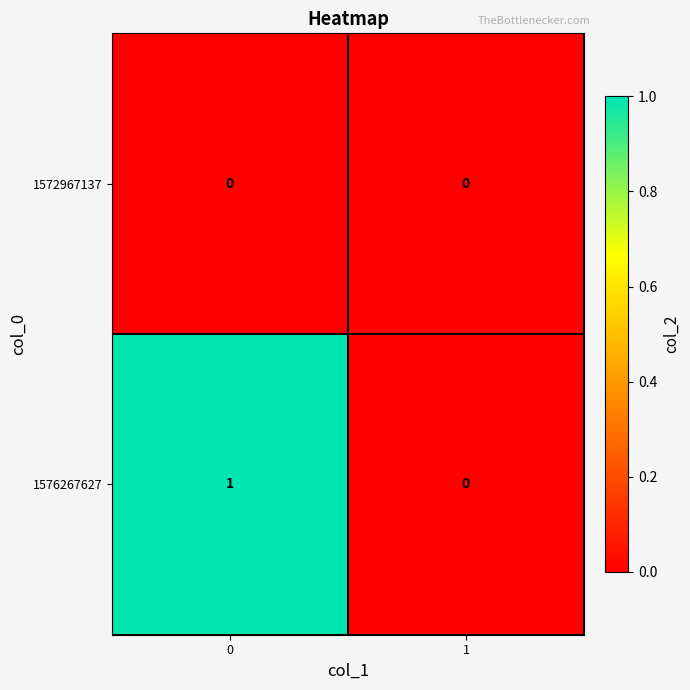

Reading left to right, transcribe all the data shown in this chart.

1572967137: 0	0
1576267627: 1	0